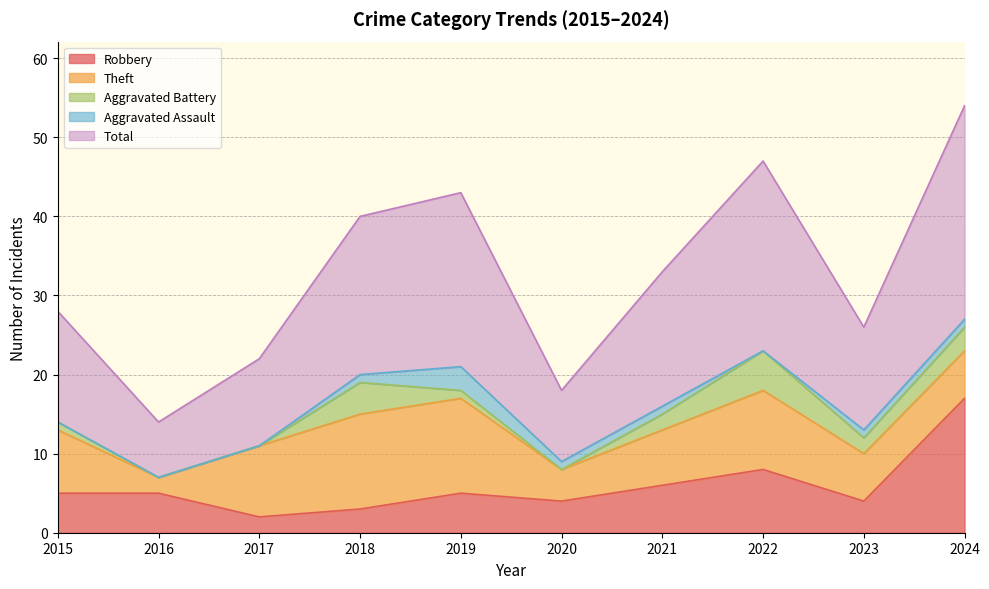

Reading right to left, transcribe all the data shown in this chart.

Robbery: 2024=17	2023=4	2022=8	2021=6	2020=4	2019=5	2018=3	2017=2	2016=5	2015=5
Theft: 2024=6	2023=6	2022=10	2021=7	2020=4	2019=12	2018=12	2017=9	2016=2	2015=8
Aggravated Battery: 2024=3	2023=2	2022=5	2021=2	2020=0	2019=1	2018=4	2017=0	2016=0	2015=1
Aggravated Assault: 2024=1	2023=1	2022=0	2021=1	2020=1	2019=3	2018=1	2017=0	2016=0	2015=0
Total: 2024=27	2023=13	2022=24	2021=17	2020=9	2019=22	2018=20	2017=11	2016=7	2015=14